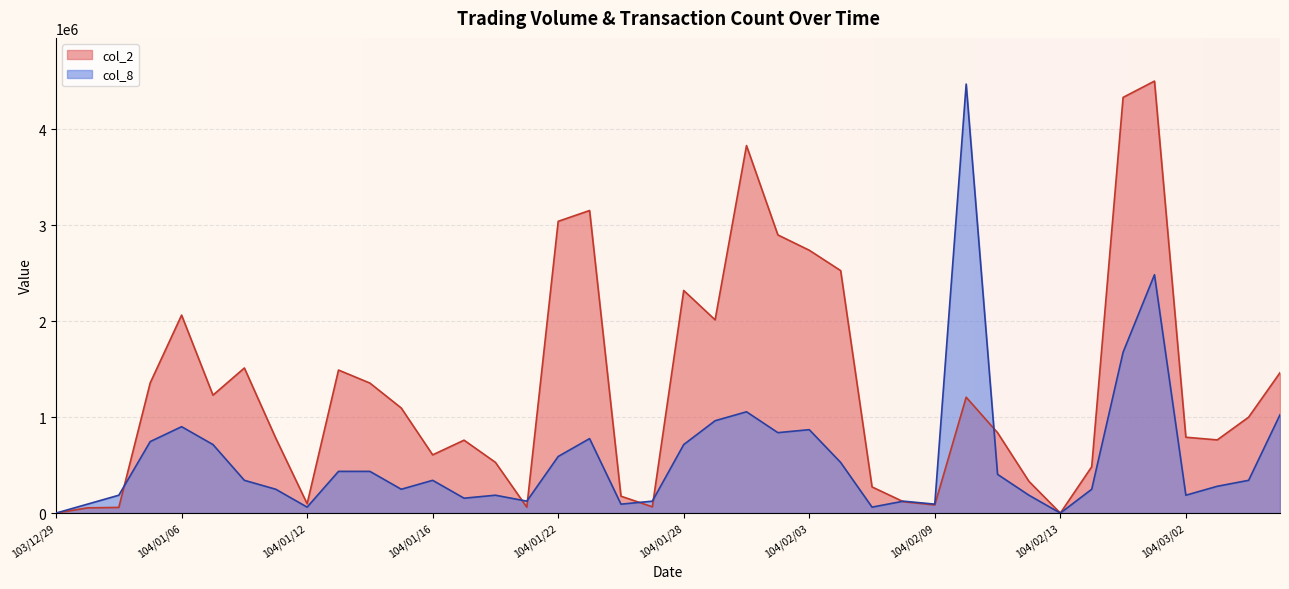

What is the label of the 25th point from the left?

104/02/03